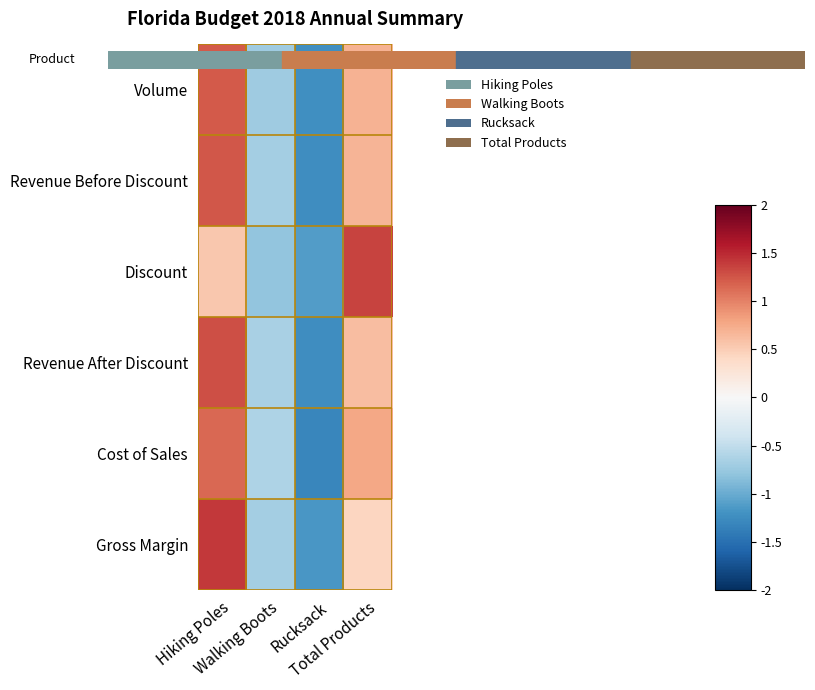

Reading left to right, transcribe all the data shown in this chart.

Volume: Hiking Poles=1.2	Walking Boots=-0.7	Rucksack=-1.2	Total Products=0.7
Revenue Before Discount: Hiking Poles=1.2	Walking Boots=-0.7	Rucksack=-1.2	Total Products=0.7
Discount: Hiking Poles=0.5	Walking Boots=-0.8	Rucksack=-1.1	Total Products=1.4
Revenue After Discount: Hiking Poles=1.3	Walking Boots=-0.7	Rucksack=-1.2	Total Products=0.6
Cost of Sales: Hiking Poles=1.1	Walking Boots=-0.6	Rucksack=-1.3	Total Products=0.8
Gross Margin: Hiking Poles=1.4	Walking Boots=-0.7	Rucksack=-1.2	Total Products=0.4